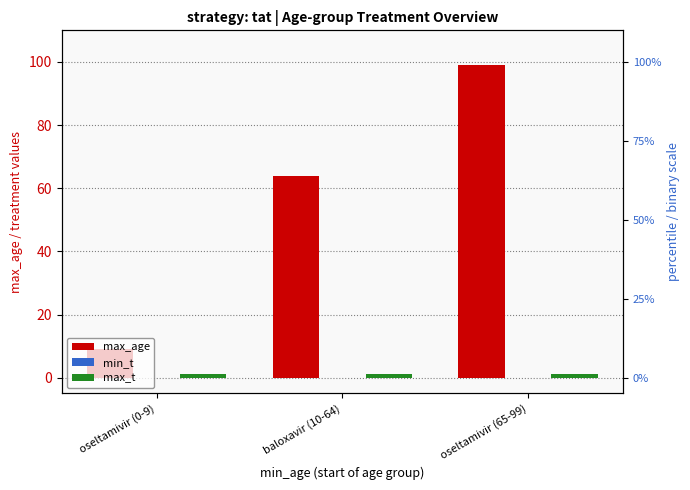

List the labels in order of max_t value, largest first.

oseltamivir (0-9), baloxavir (10-64), oseltamivir (65-99)